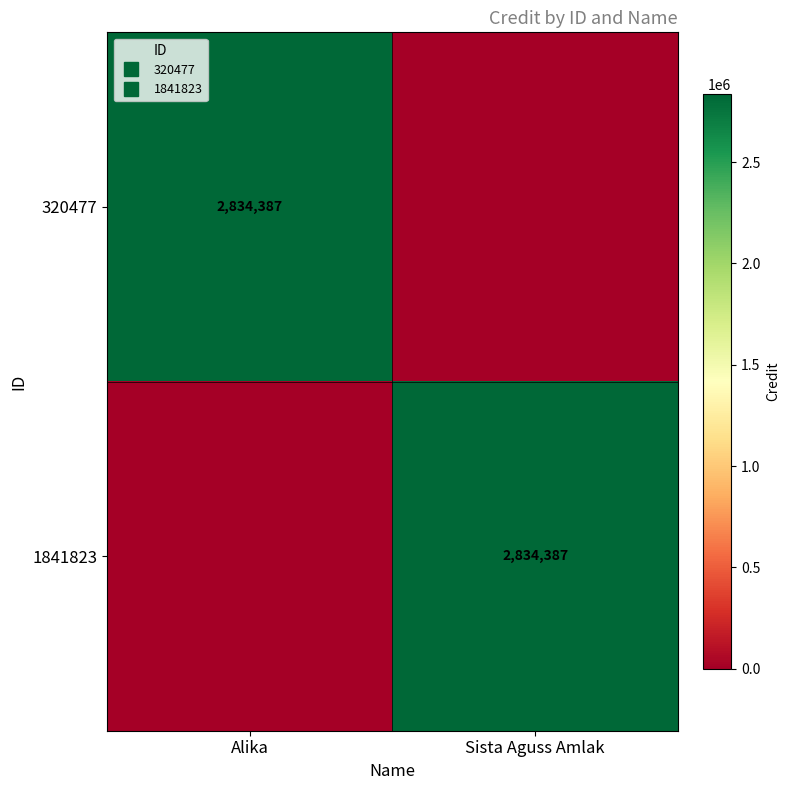

At how many categories does at least one series exceed 916698?

2